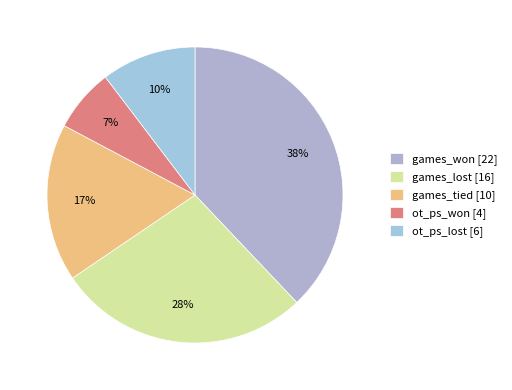

Is ot_ps_won the majority of the pie?

No